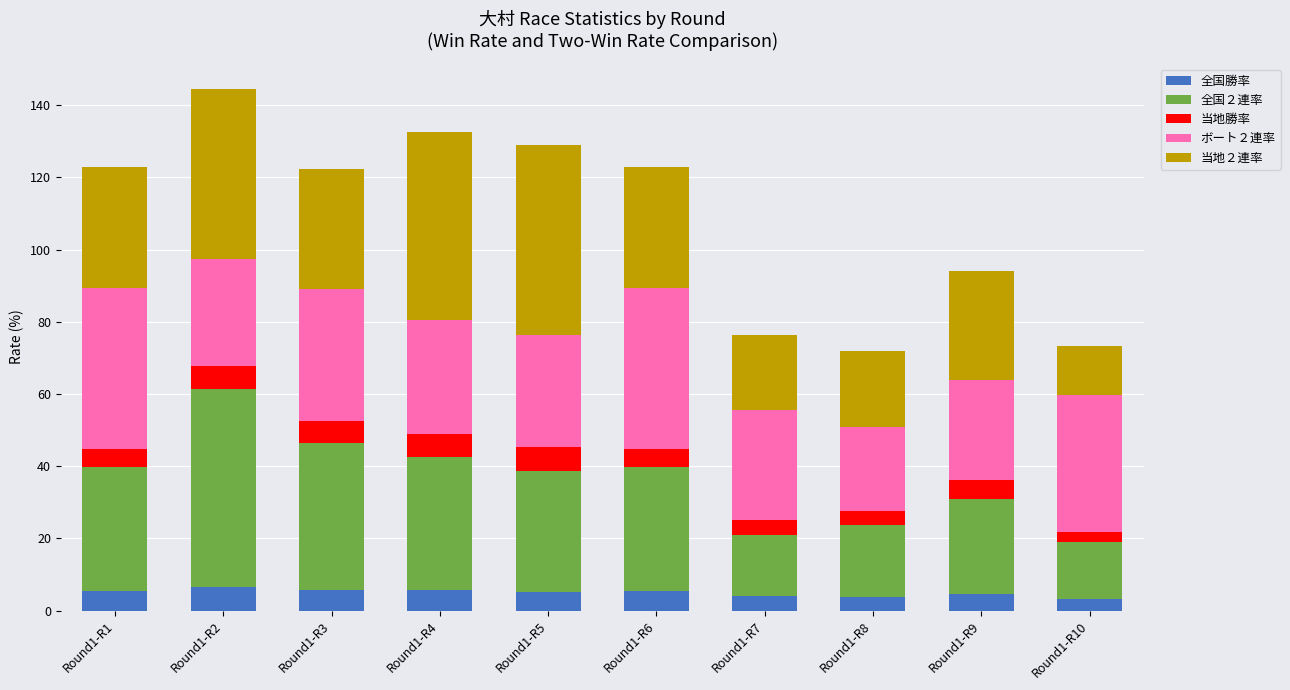

What is the minimum value for 全国勝率?

3.2